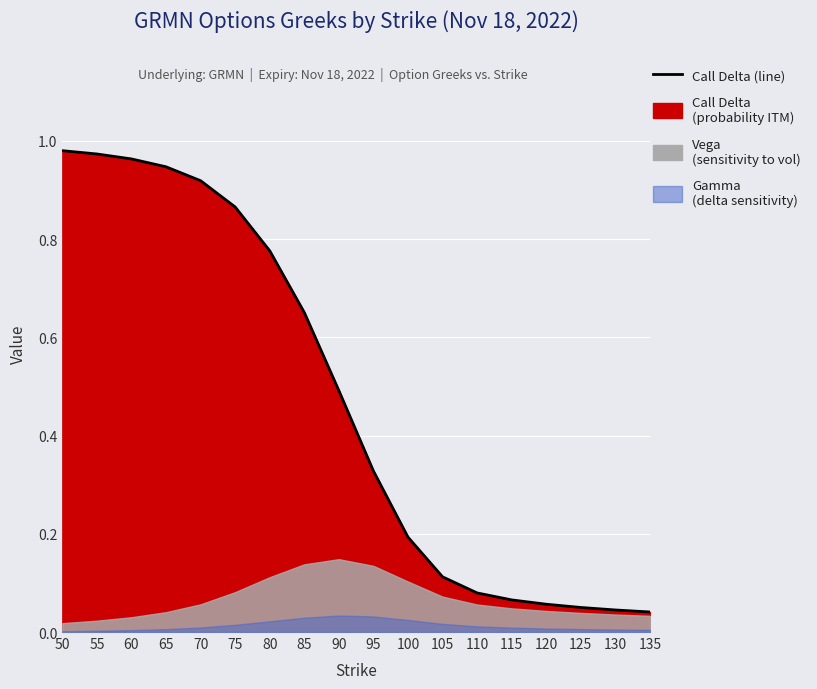

What is the value of the 12th point from the left?

0.1